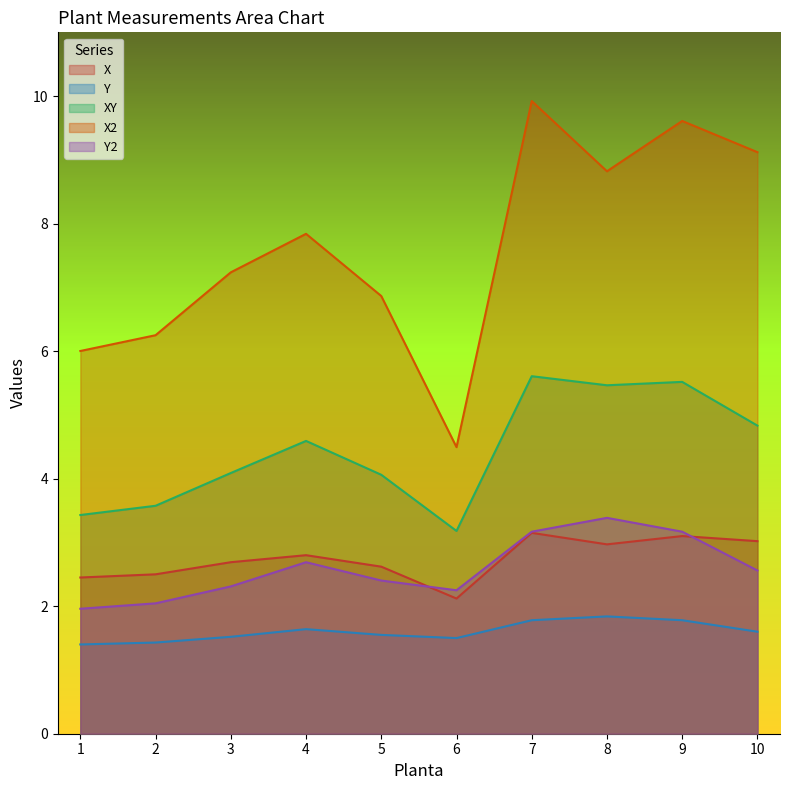

Rank the series by their maximum value, from highest to lowest.

X2, XY, Y2, X, Y